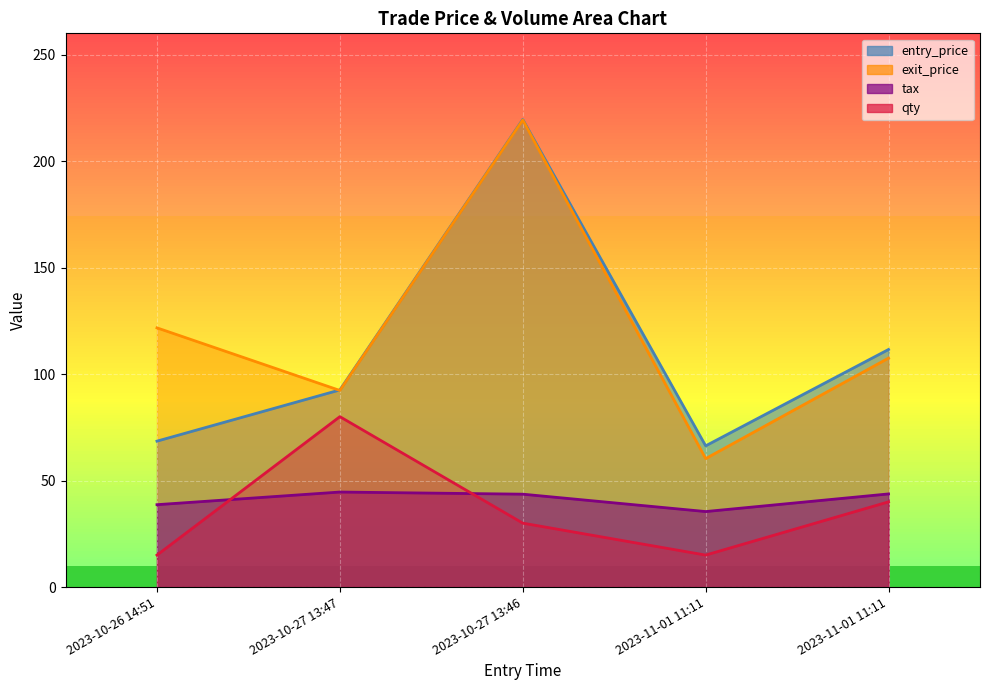

How many values in the qty series are below 30?

2